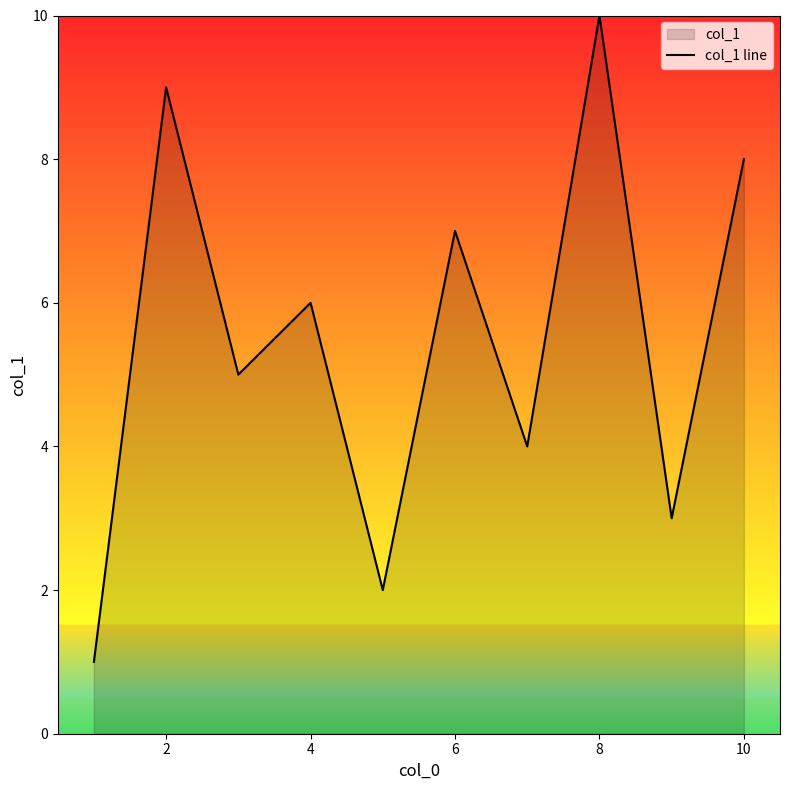

The value at 8 is 4. True or false?

False